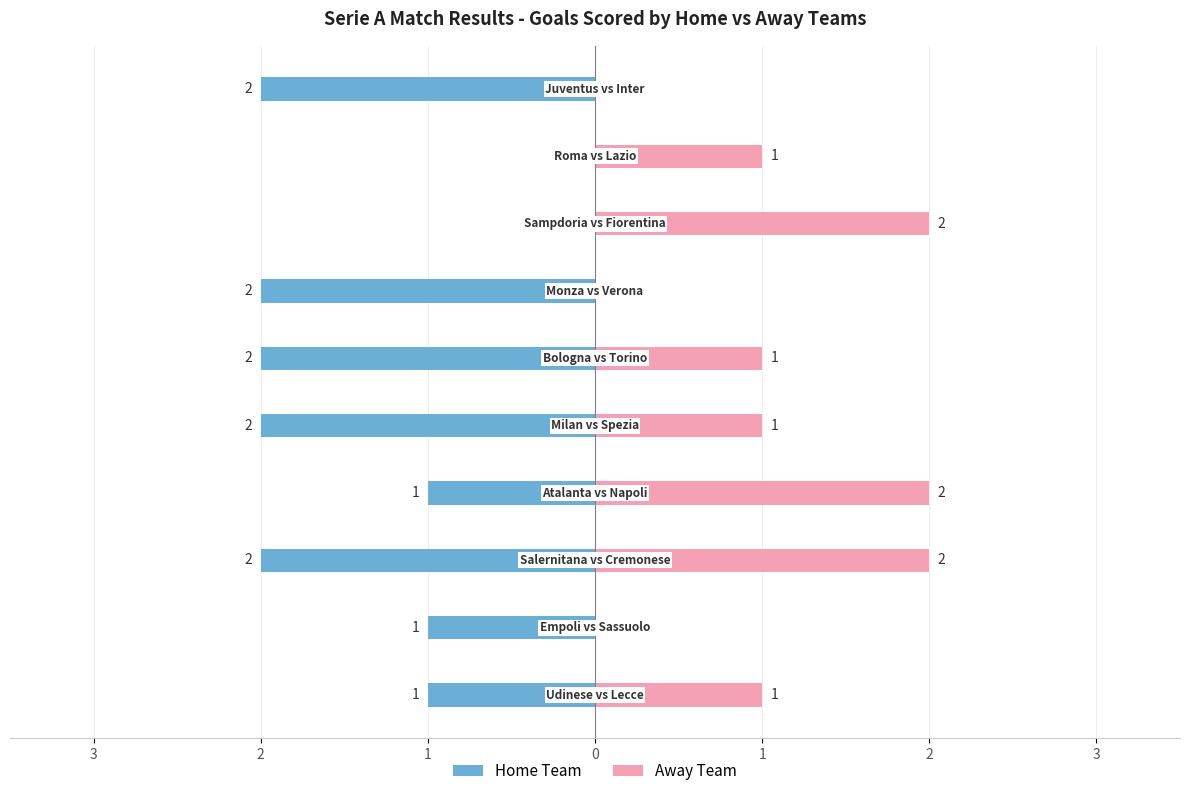

What is the label of the 5th bar from the right?

2